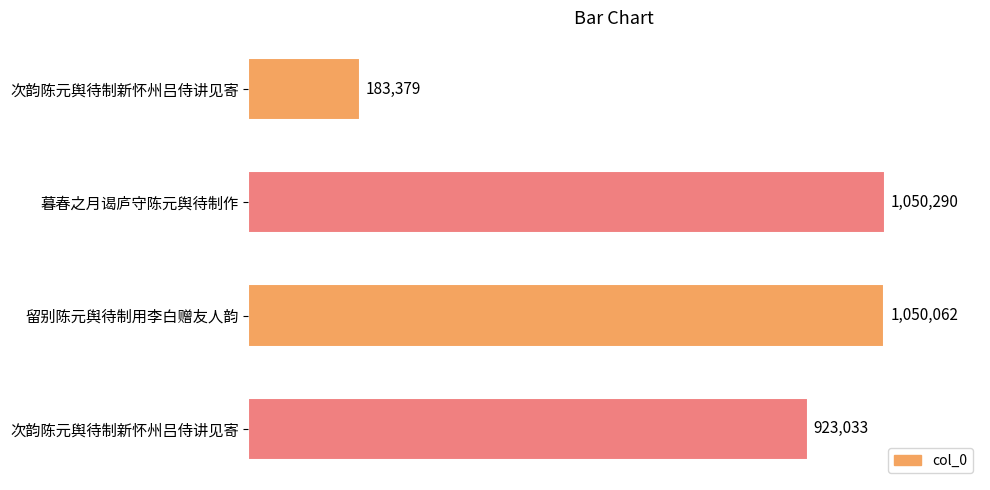

Does the chart contain any negative values?

No